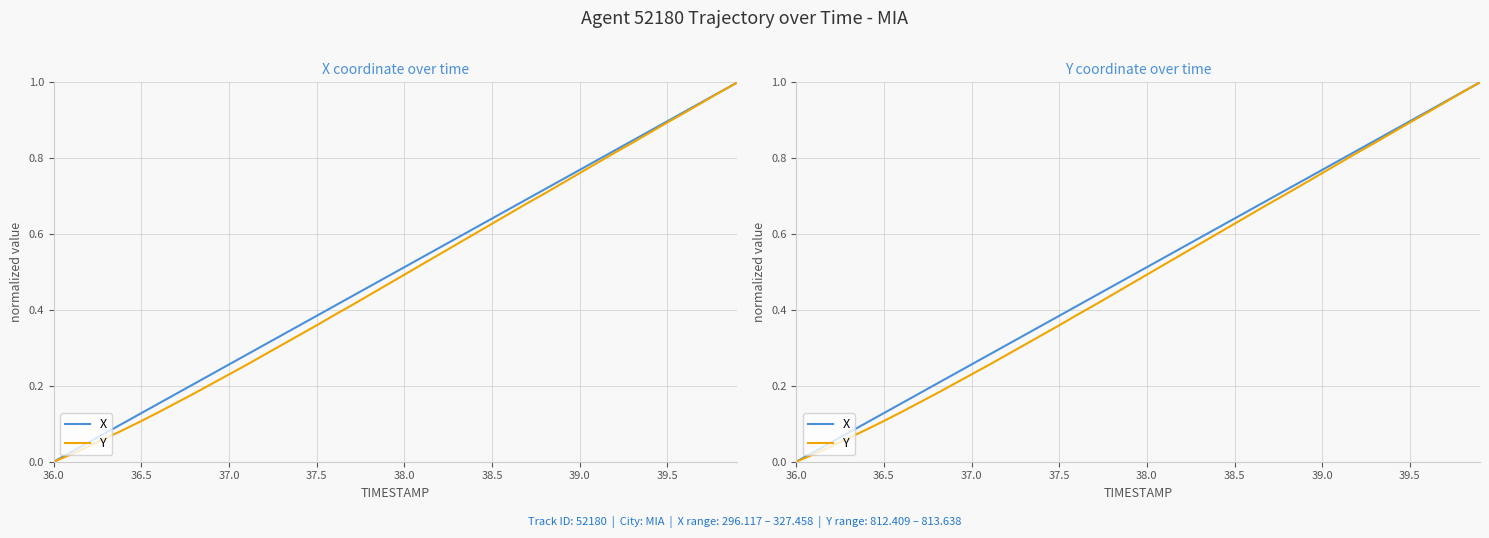

Which series has the largest range (max minus min)?

X